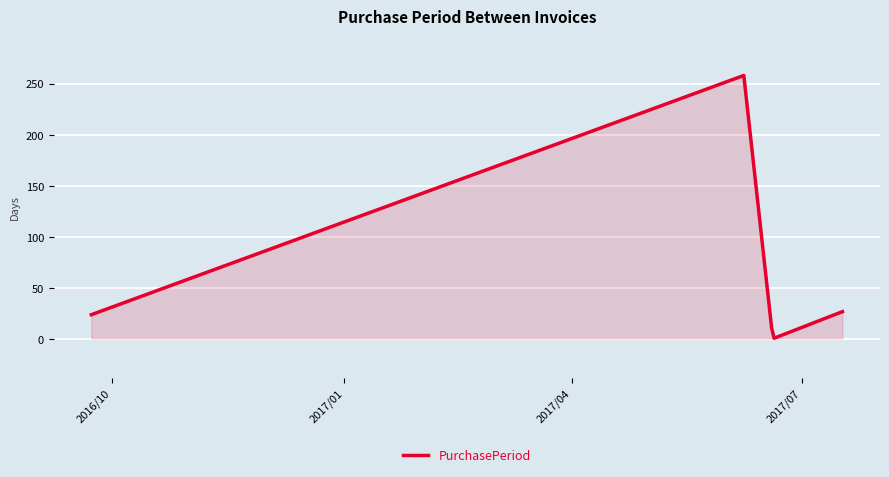

What is the greatest value displayed?

258